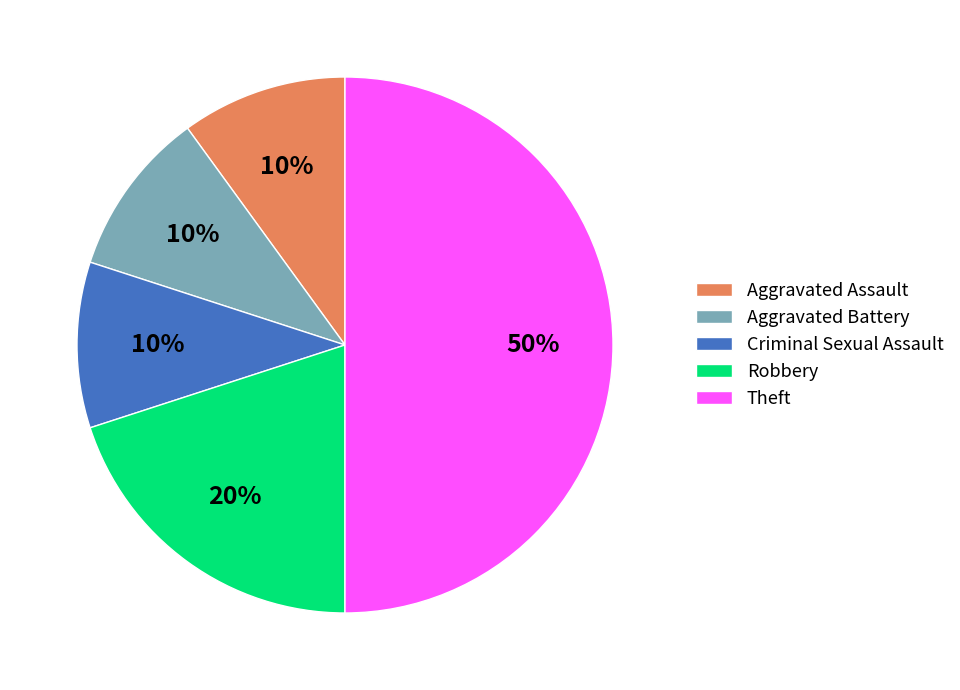

What is the largest slice in the pie chart?

Theft